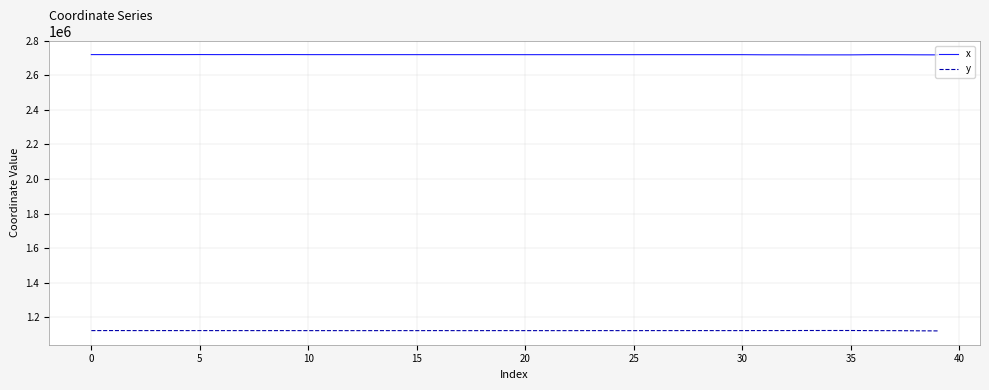

True or false: y and x cross at least once.

False